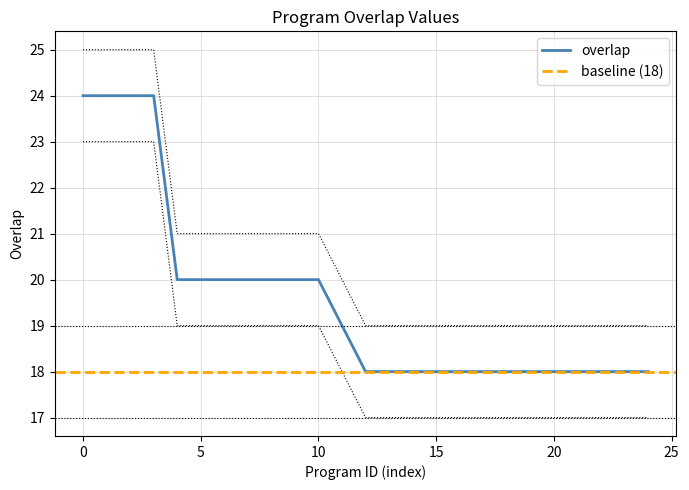

What is the maximum value for overlap?

24